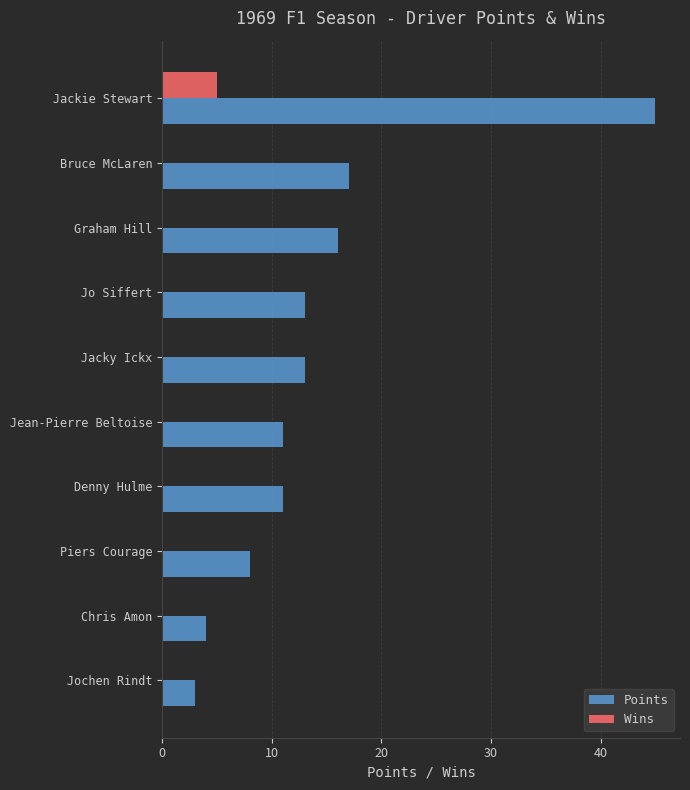

Which series changed the most between Jacky Ickx and Jochen Rindt?

Points